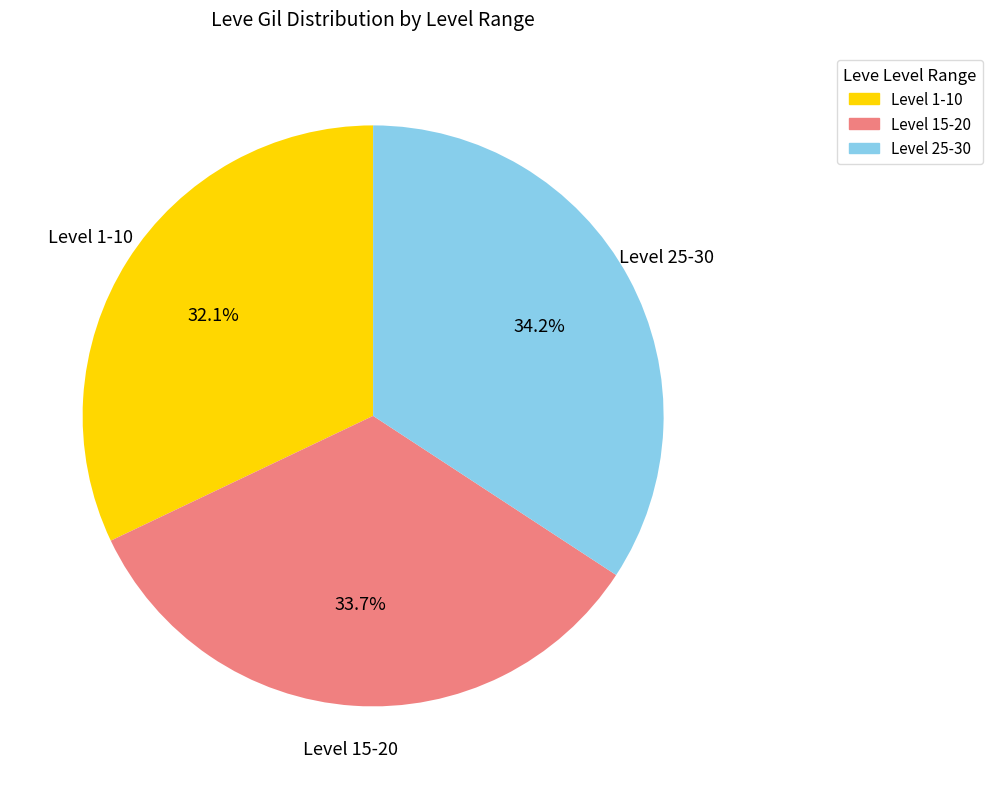

Does any single category account for the majority?

No